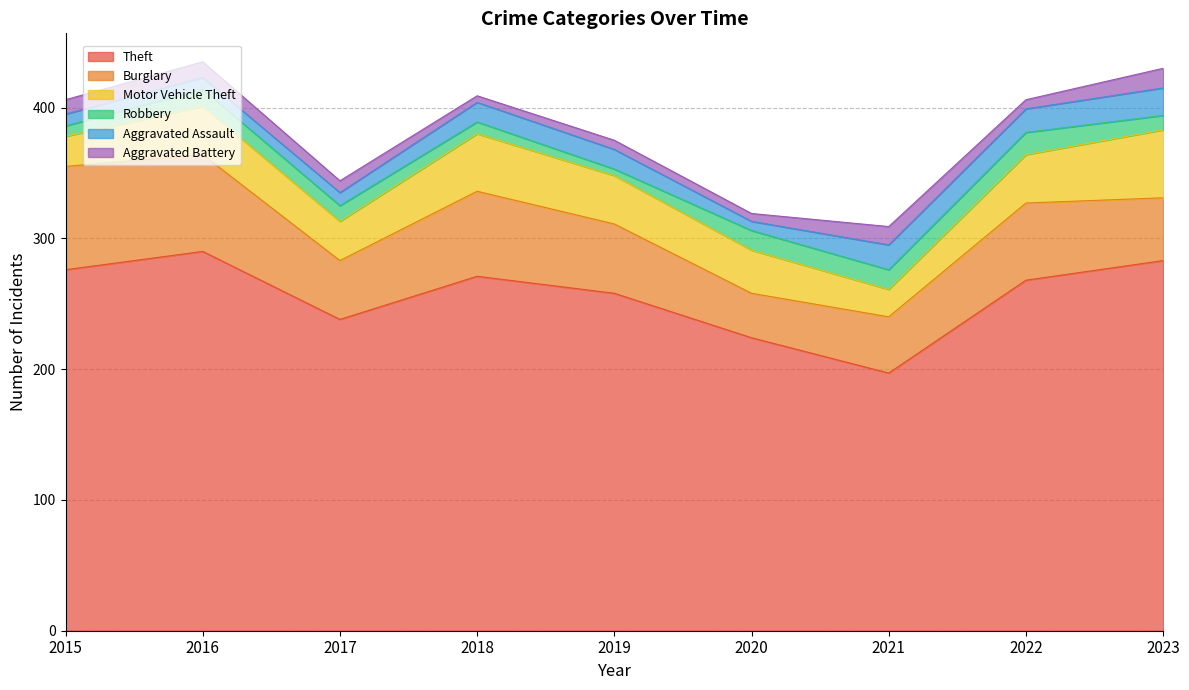

At which label does Aggravated Assault reach its peak?

2023